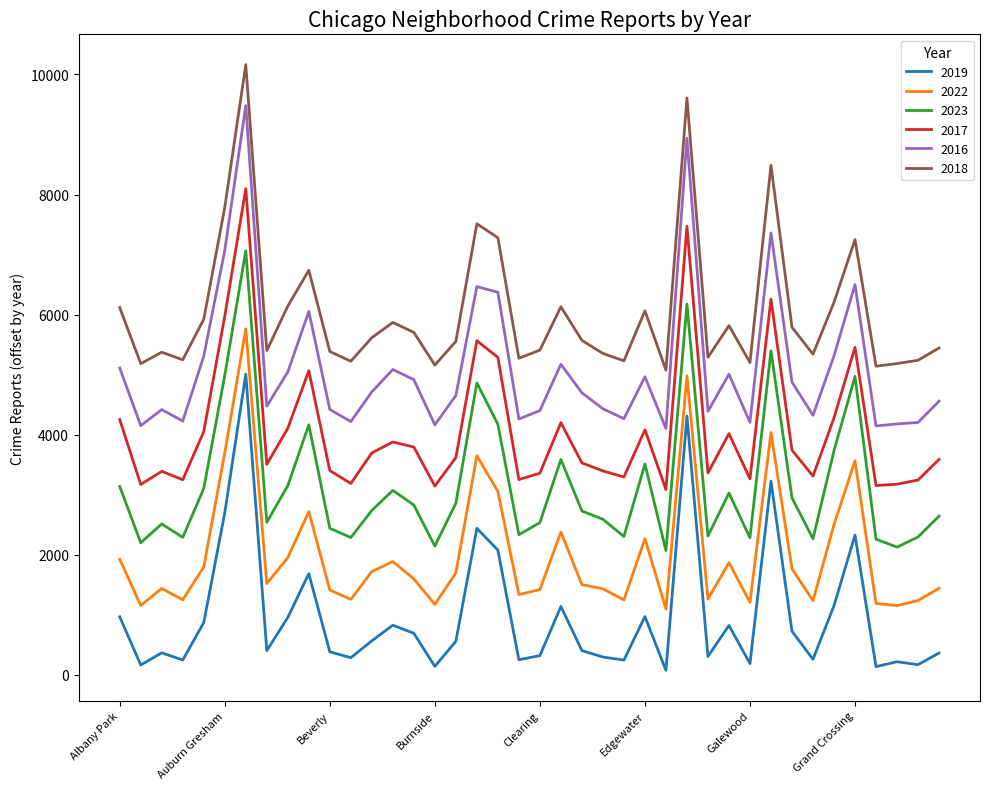

What is the difference between the maximum and second lowest values in the 2019 series?

4870